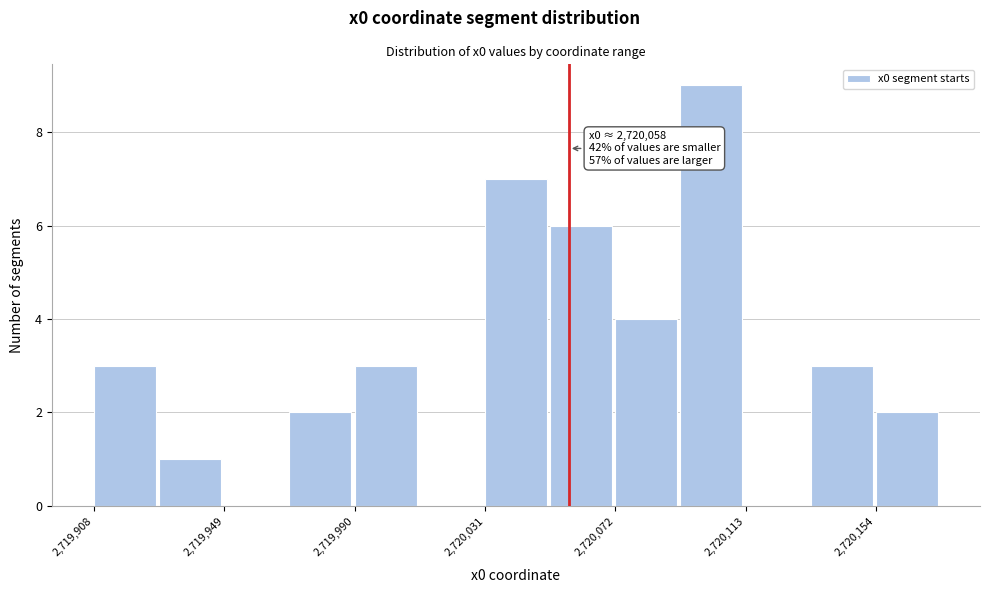

Over which range of the x-axis is the bar tallest?

2720095 to 2720115